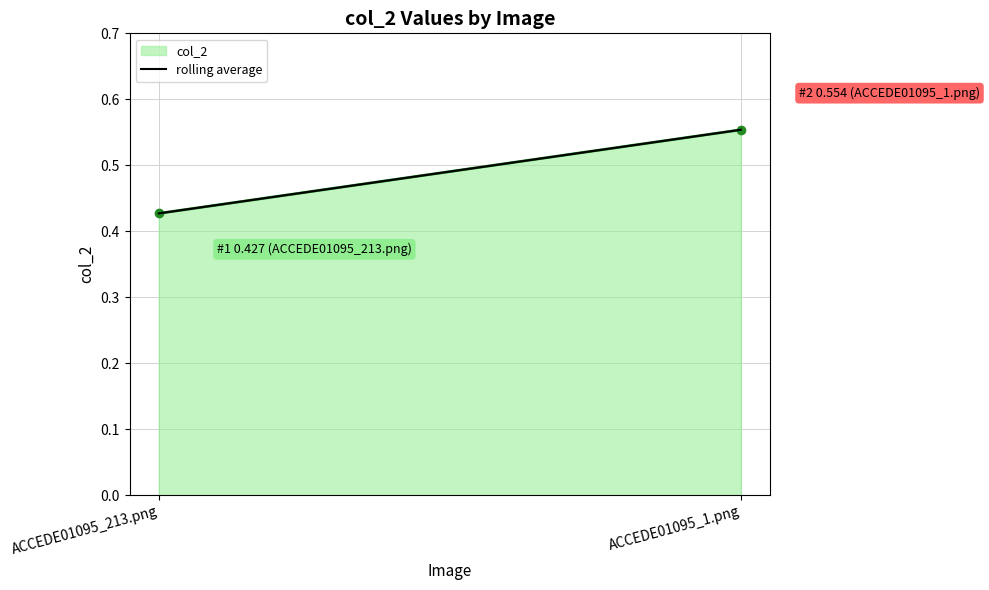

Which has a higher value, ACCEDE01095_213.png or ACCEDE01095_1.png?

ACCEDE01095_1.png